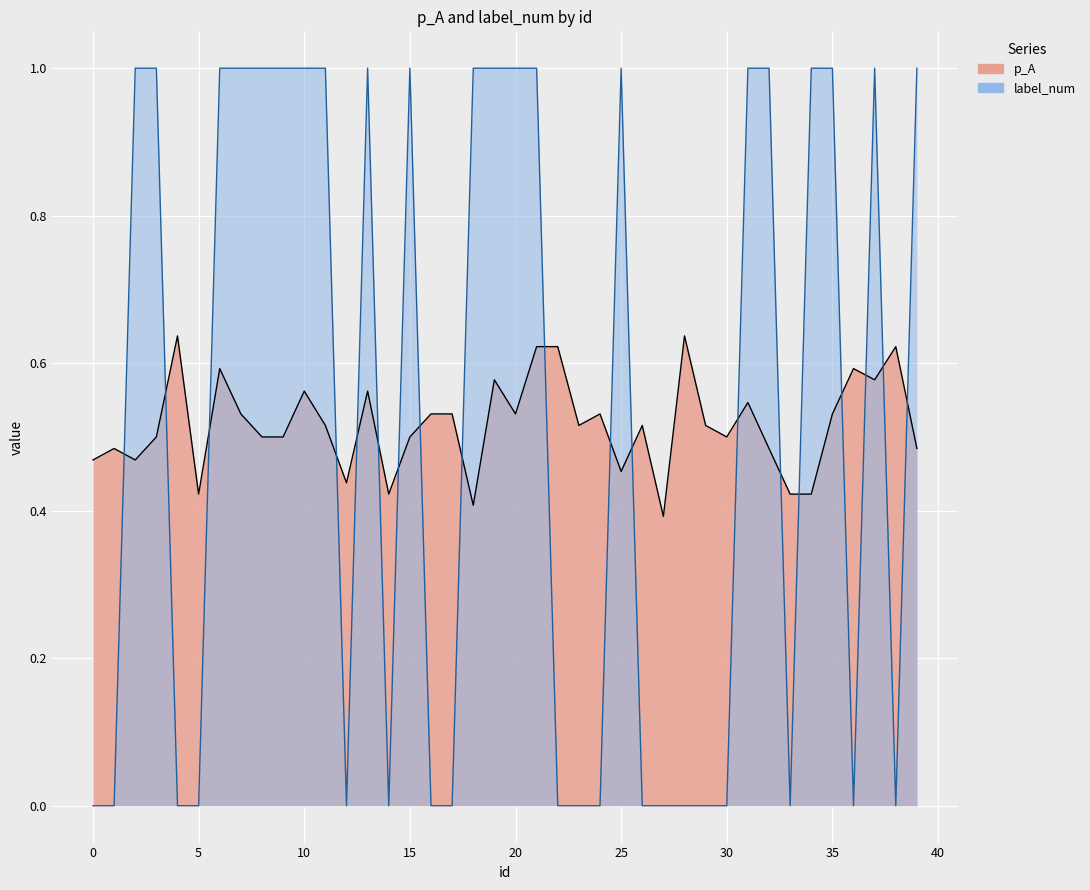

Is it true that p_A equals 0.5 at 15?

True